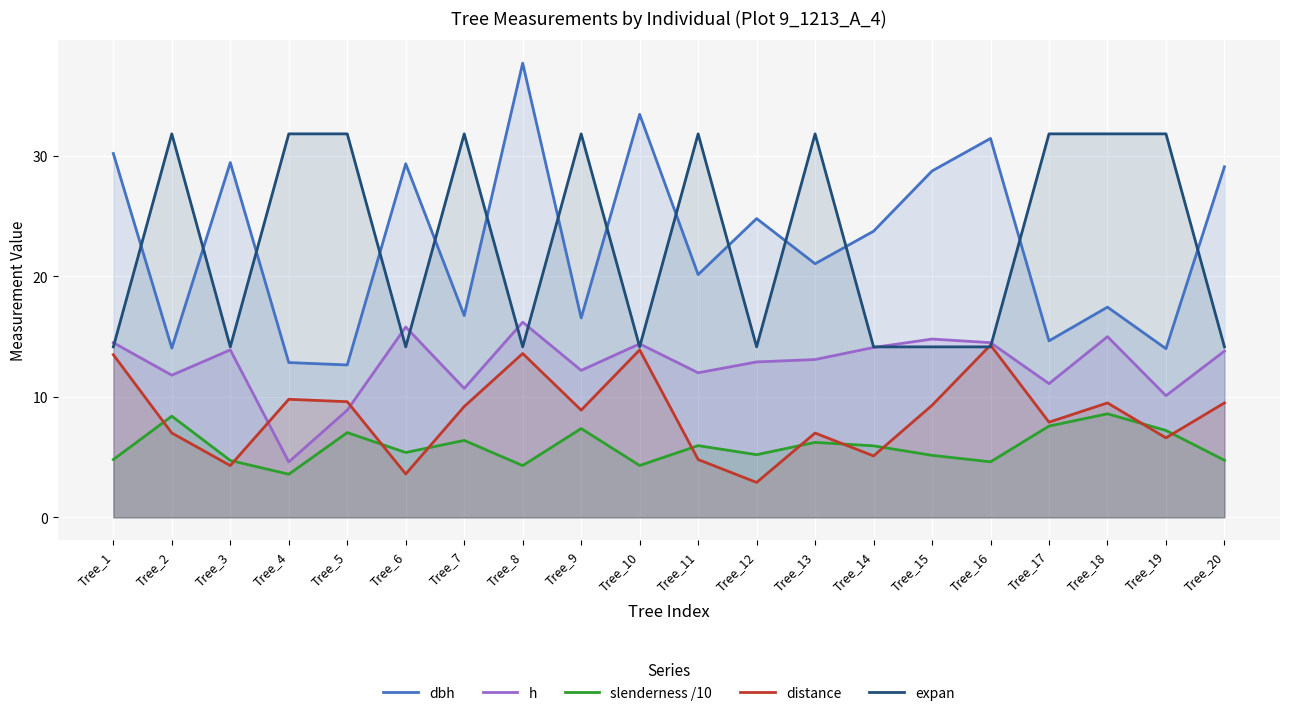

Which category has the lowest value across all series?

Tree_12